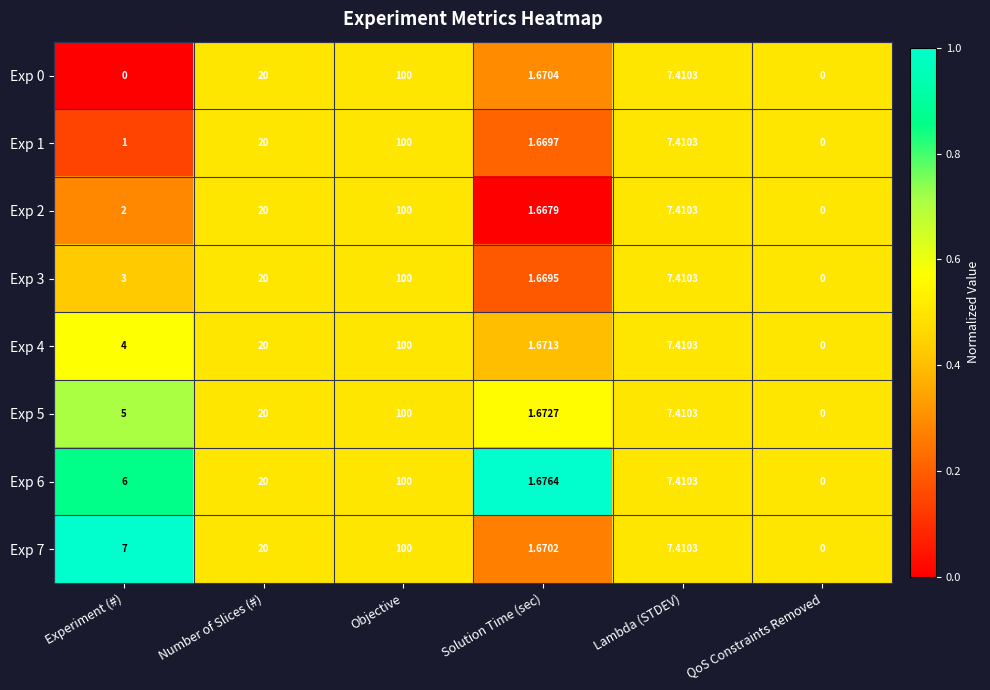

Where does the Exp 3 series first go above 7?

Number of Slices (#)